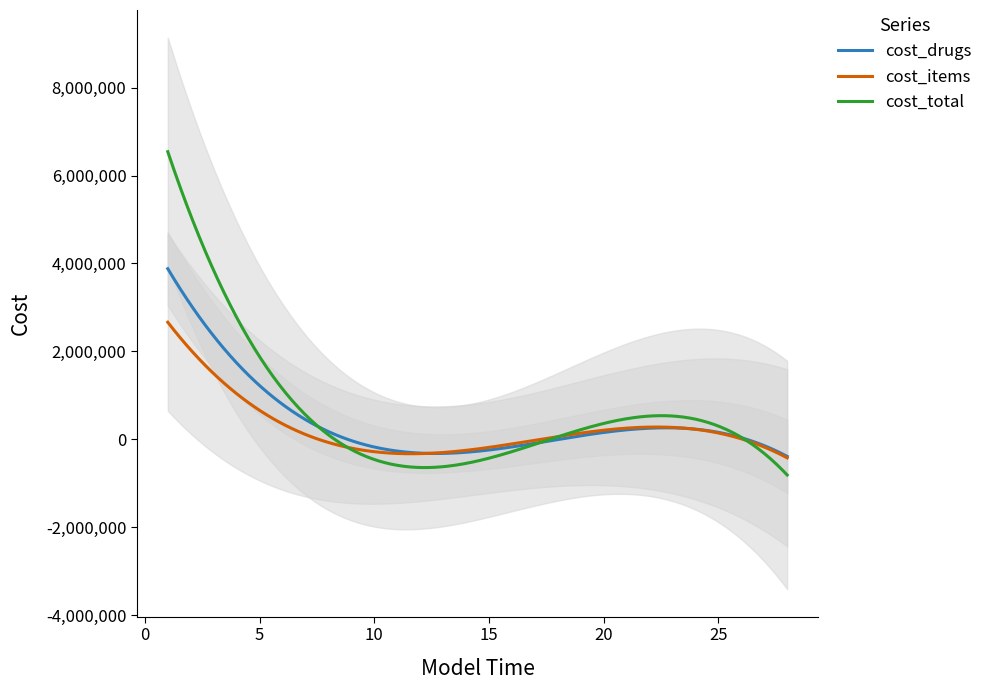

Which label corresponds to the smallest value in the chart?

28